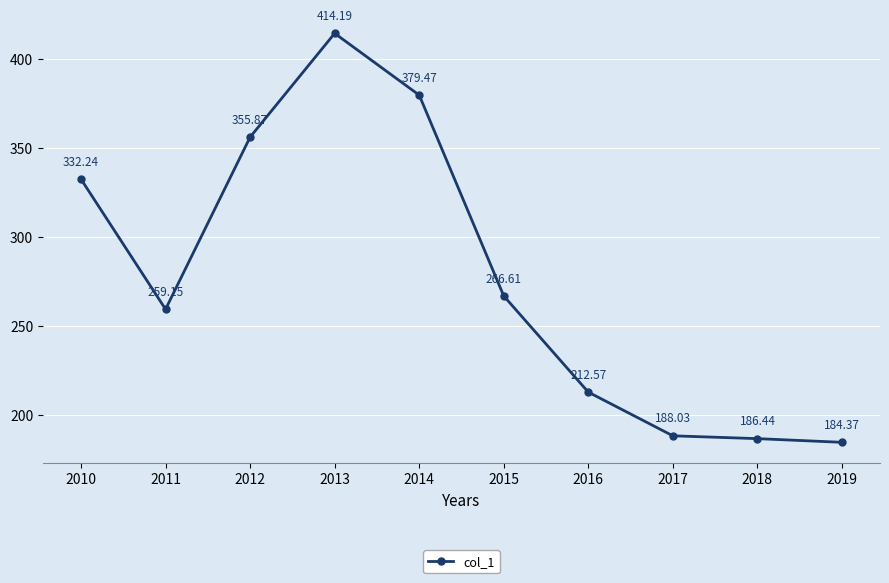

What is the difference between the maximum and second lowest values?

227.8